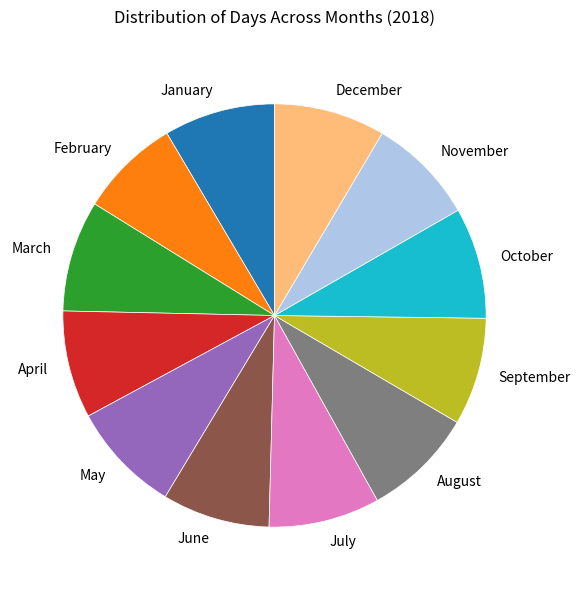

The October slice represents 1% of the pie. True or false?

False